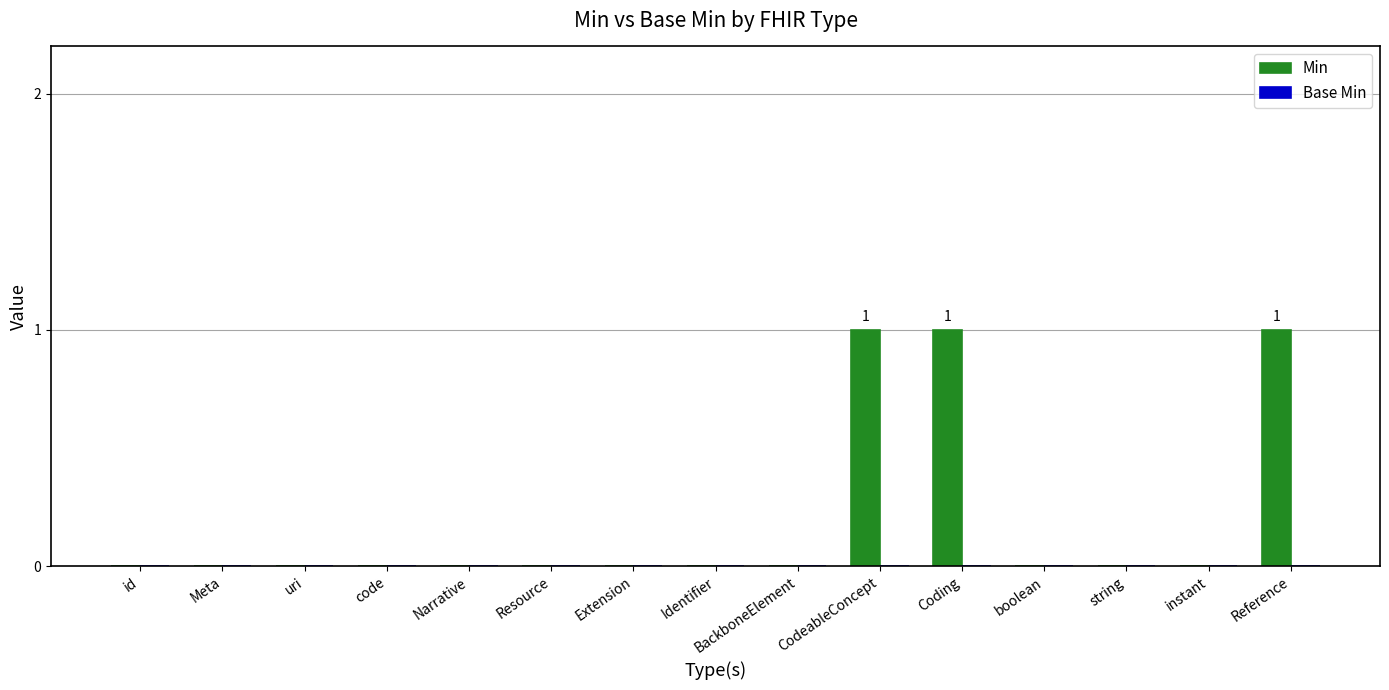

Which has a higher value, CodeableConcept or Narrative?

CodeableConcept